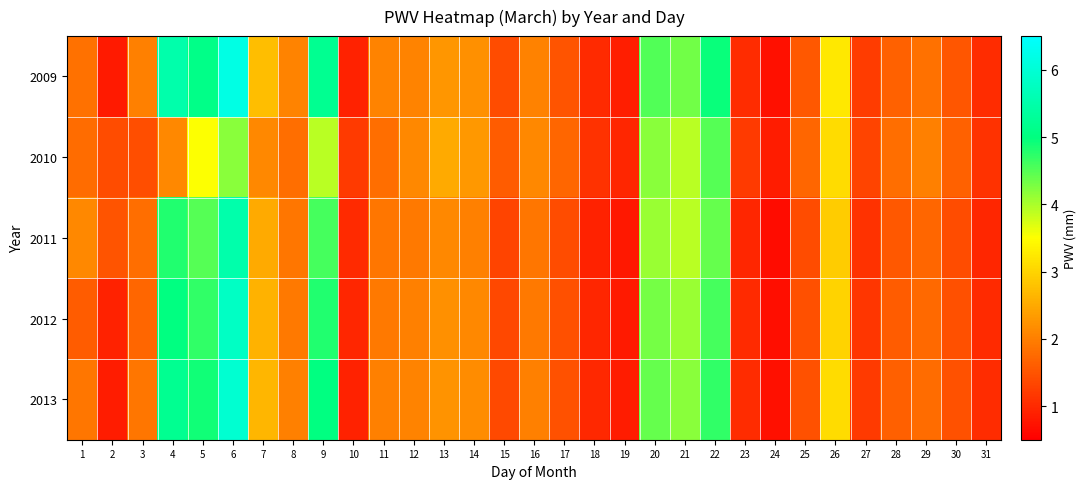

At which category is the sum across all series the highest?

6